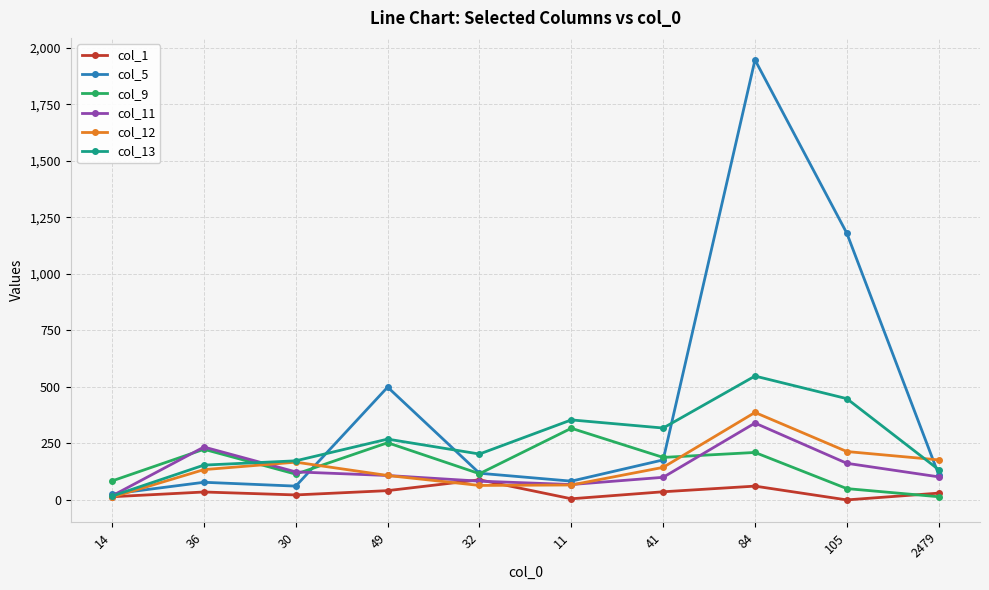

Does the chart display data point markers on the line(s)?

Yes